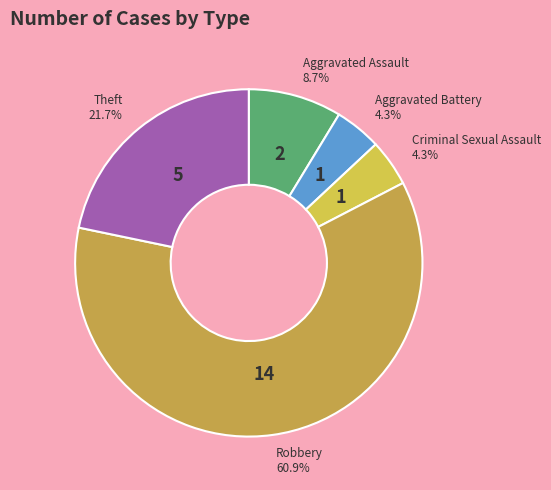

How many segments does this pie chart have?

5